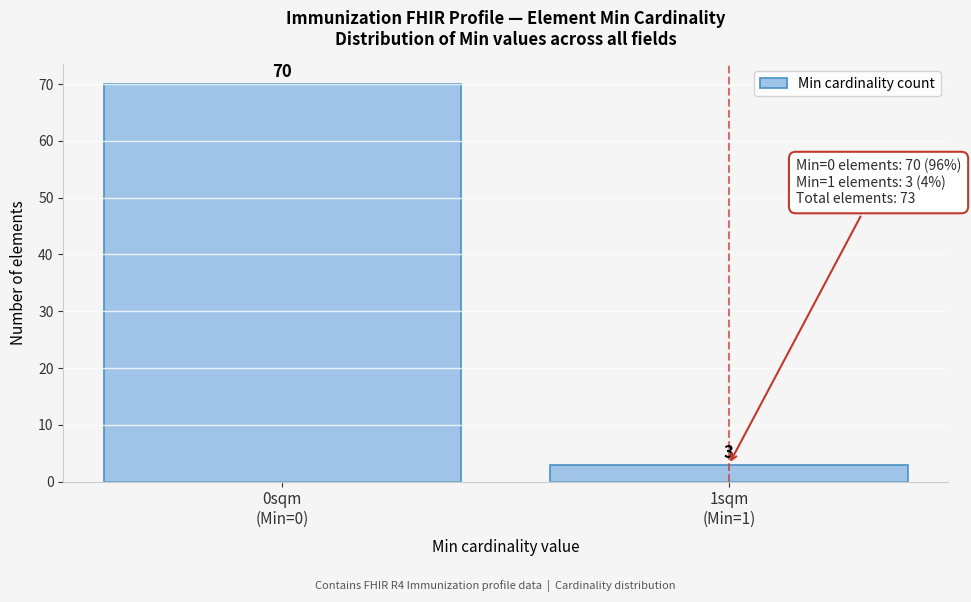

Reading left to right, extract all data points from this chart.

70	3